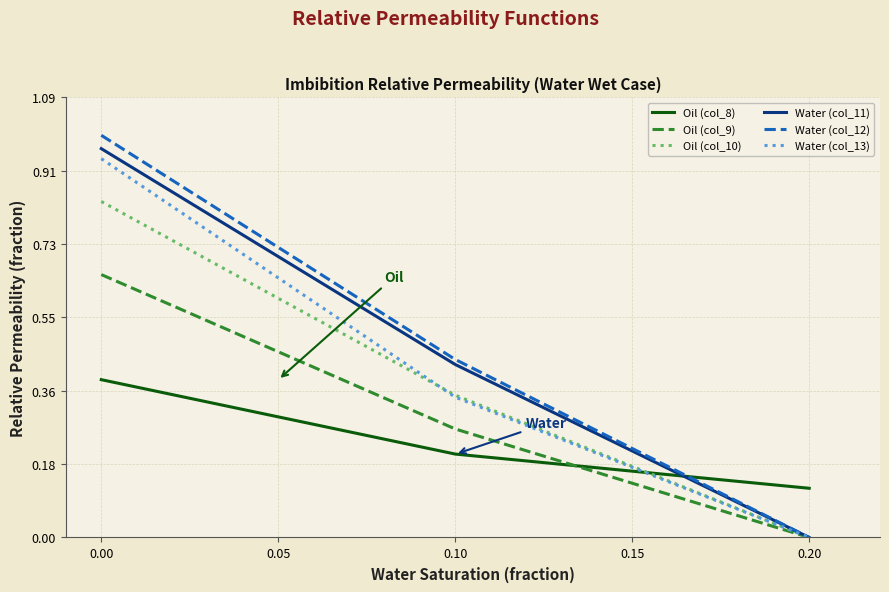

What is the value of the Oil (col_10) point at the 1st from the left?

916.2